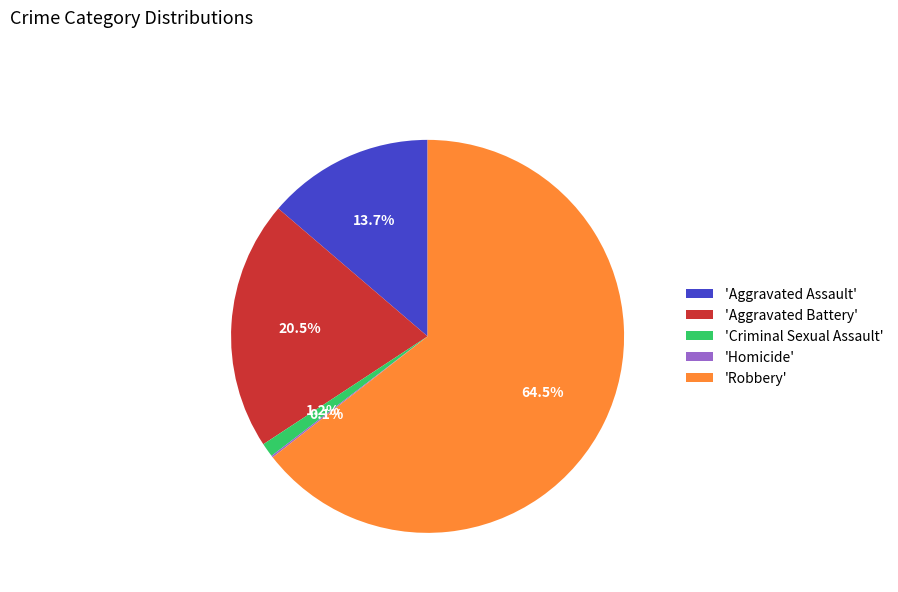

Does 'Aggravated Battery' account for over 50% of the chart?

No